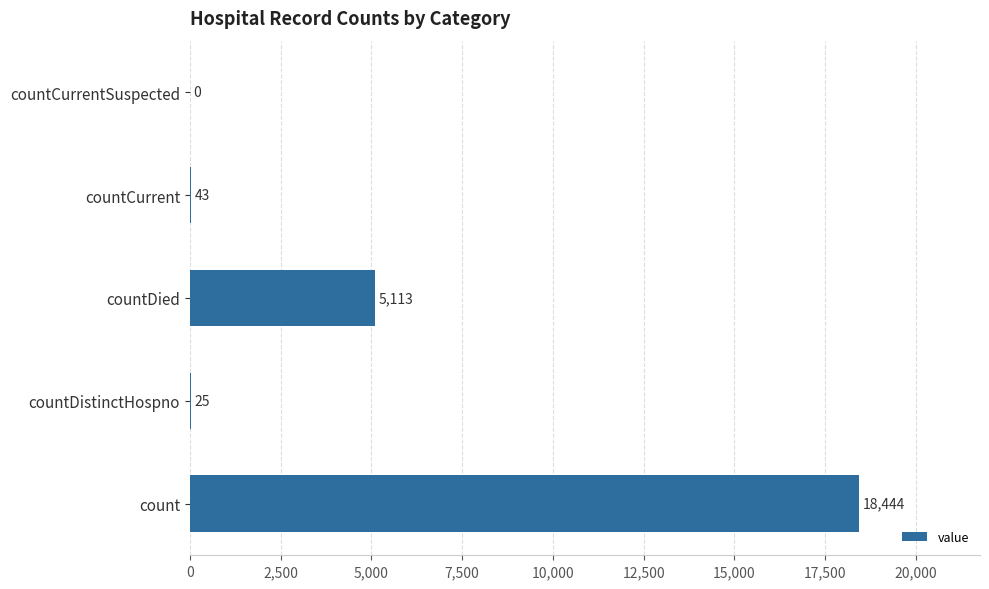

What is the greatest value displayed?

18444